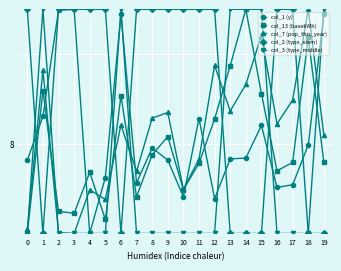

After their last crossing, which series has the higher values: col_1 (y) or col_2 (type_elem)?

col_1 (y)